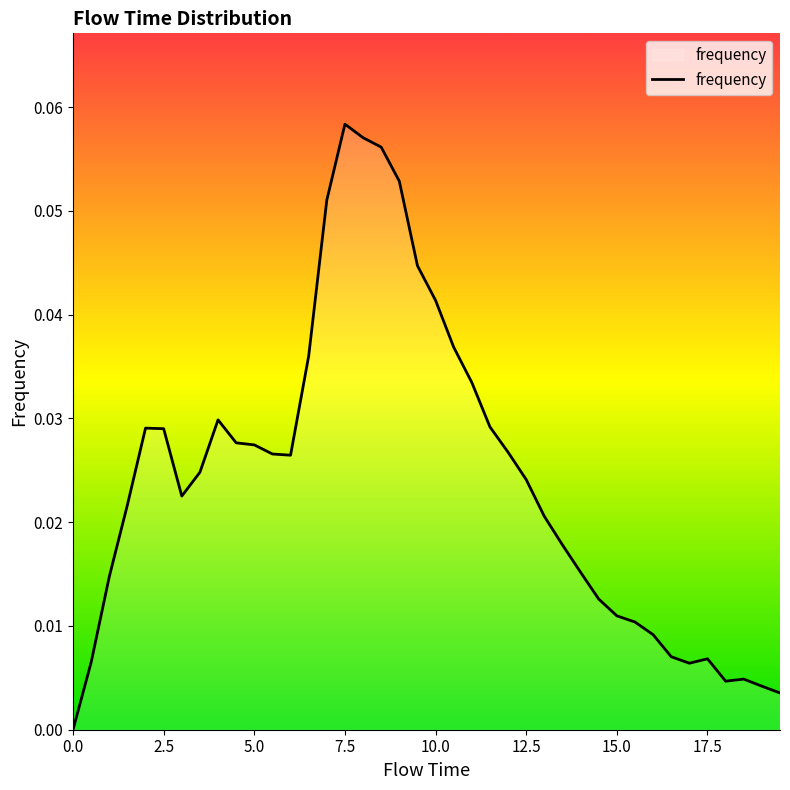

How many lines are shown in the chart?

1